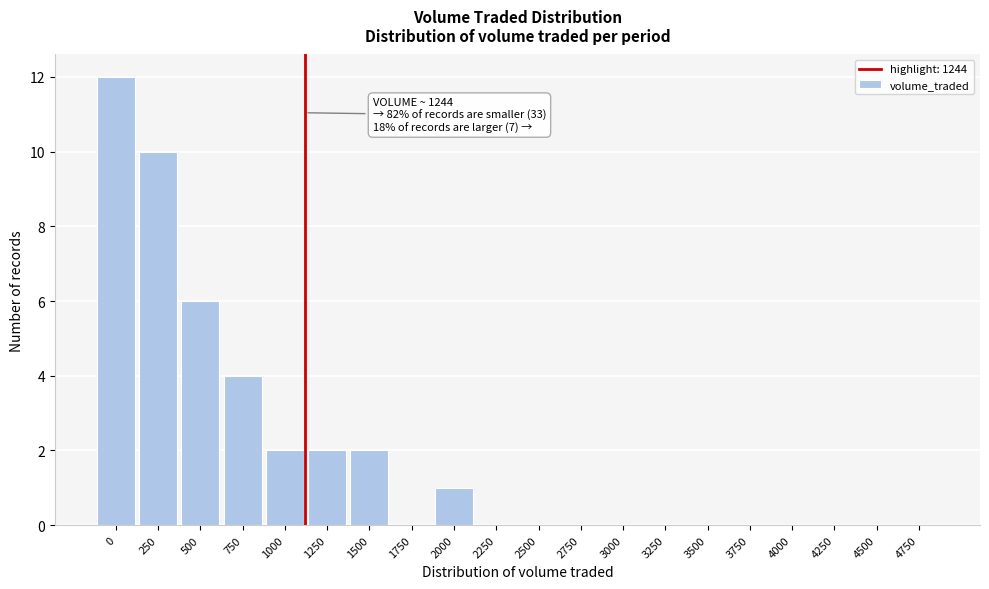

Reading left to right, extract all data points from this chart.

0=12	250=10	500=6	750=4	1000=2	1250=2	1500=2	1750=0	2000=1	2250=0	2500=0	2750=0	3000=0	3250=0	3500=0	3750=0	4000=0	4250=0	4500=0	4750=0